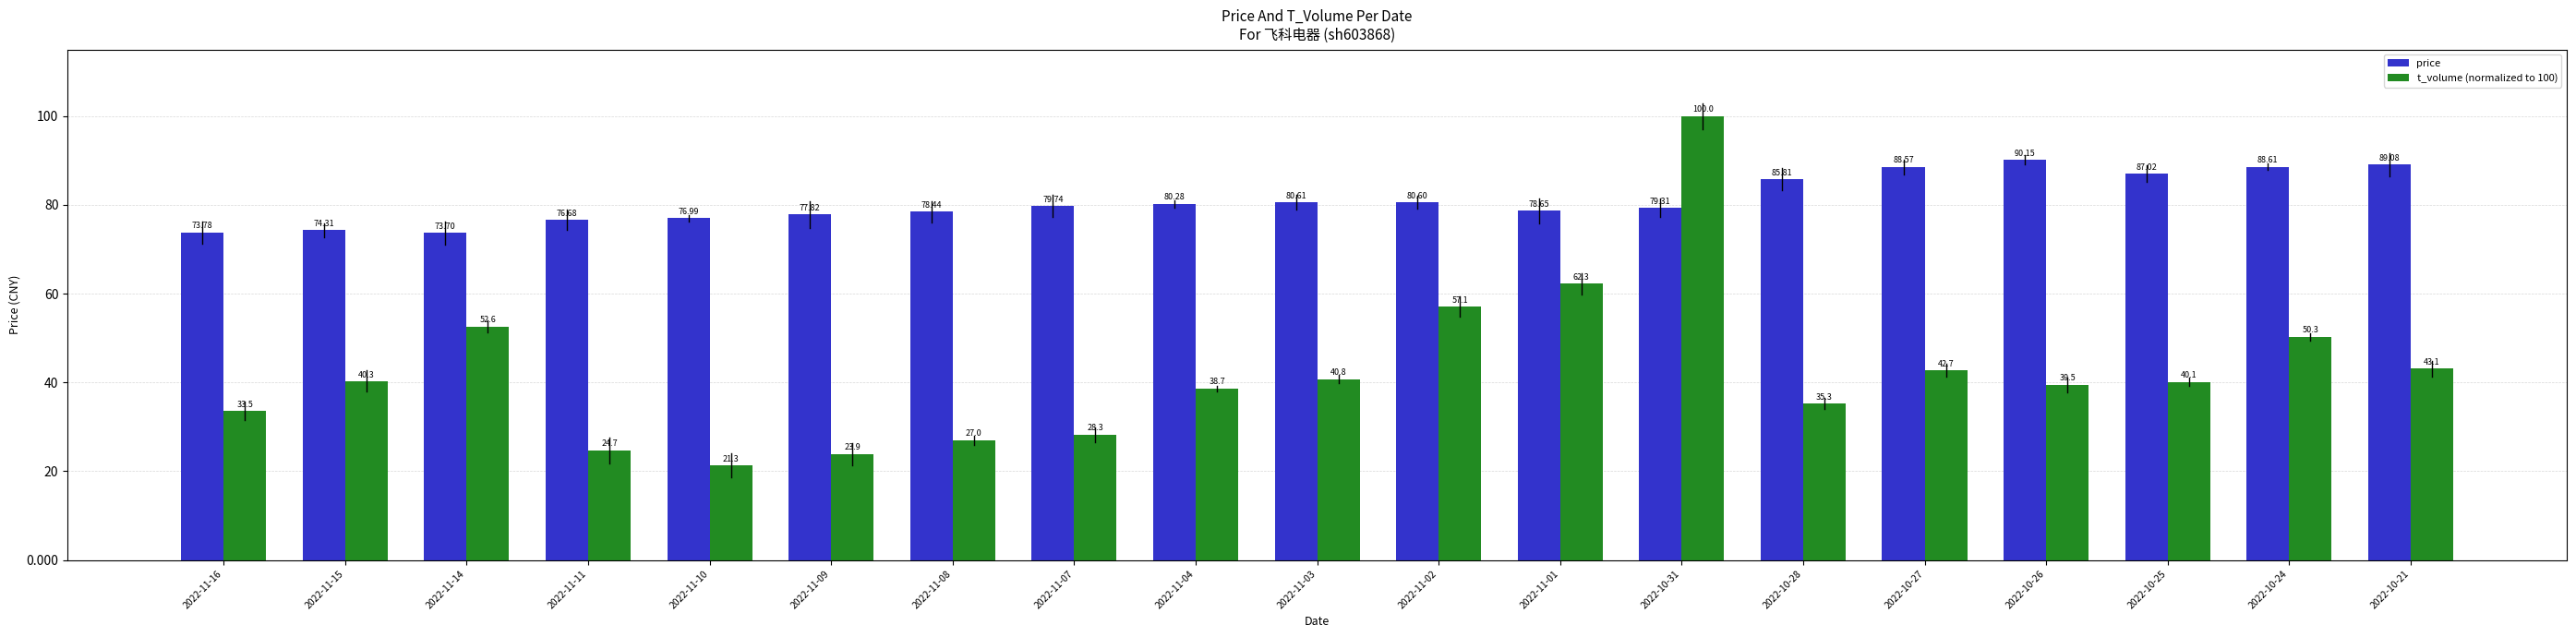

Rank the series by their maximum value, from lowest to highest.

price, t_volume (normalized to 100)